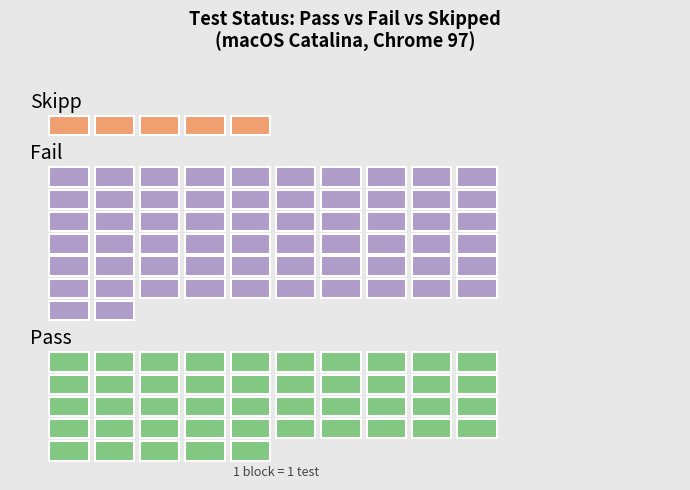

How many bars are there in total?

3